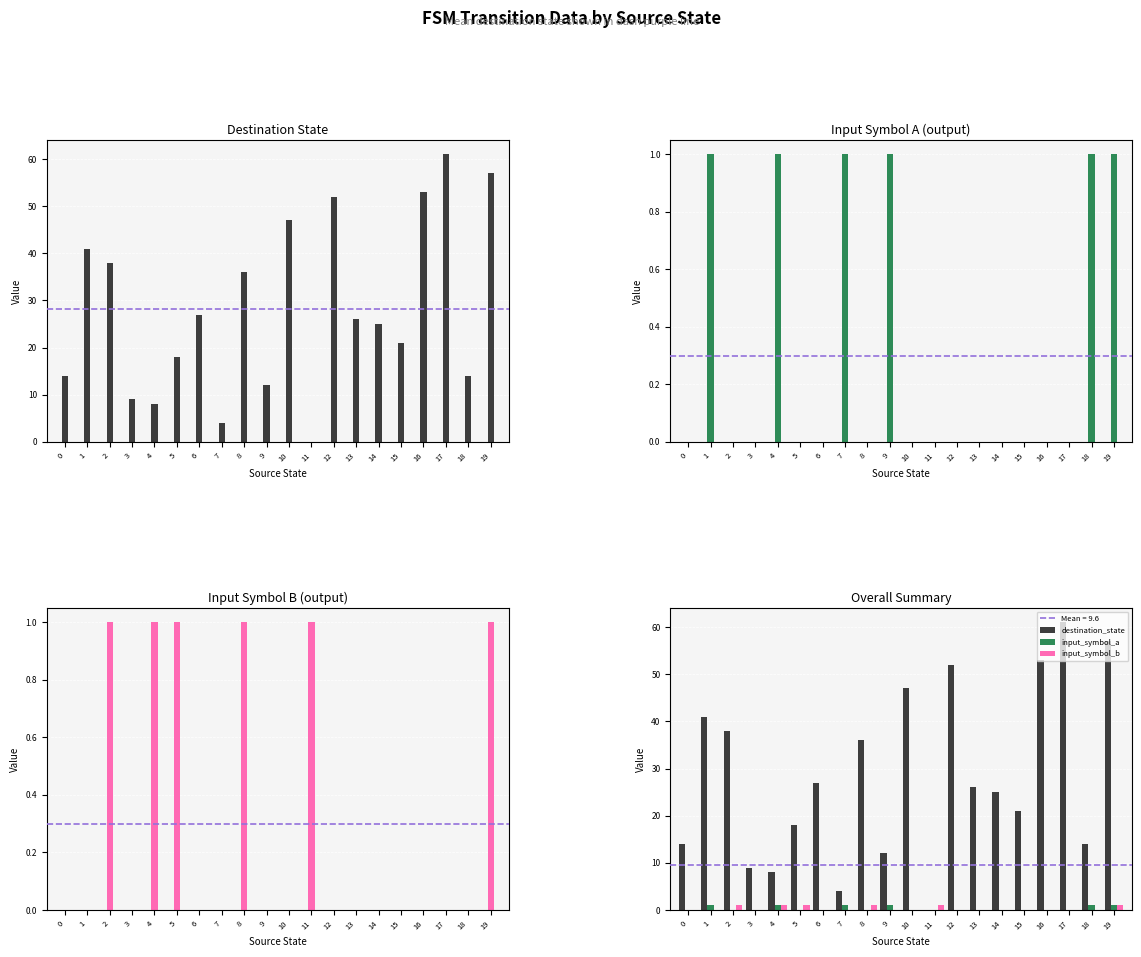

Count the number of data series in this chart.

3